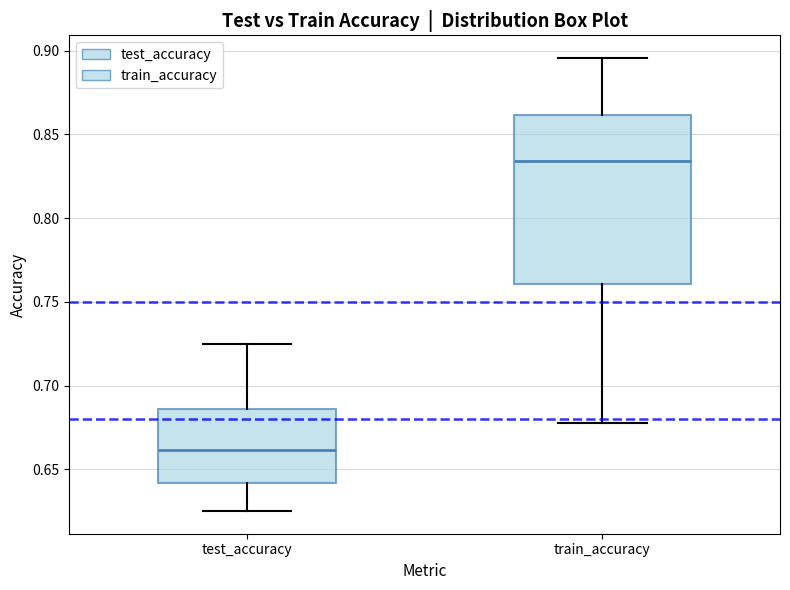

Reading left to right, read every box against the y-axis: the position of its median line, the range the box covers, and the ends of its whiskers. The values are not printed on the chart, so give them approximately, as read against the axis.

test_accuracy: median 0.660, box 0.640 to 0.685, whiskers 0.625 to 0.725
train_accuracy: median 0.835, box 0.760 to 0.860, whiskers 0.680 to 0.895